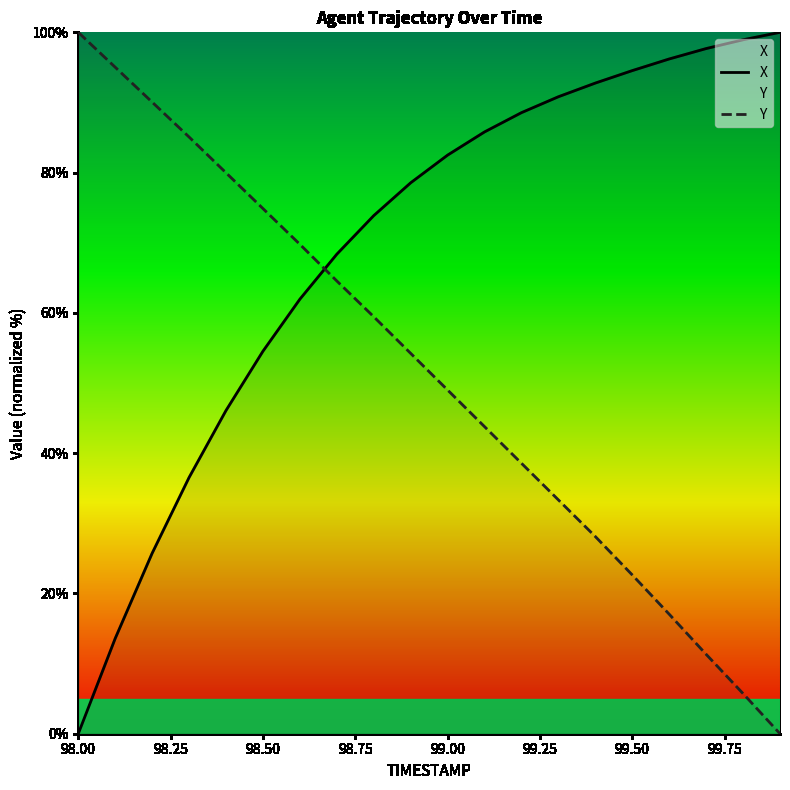

What is the highest value of the Y series?

100.0